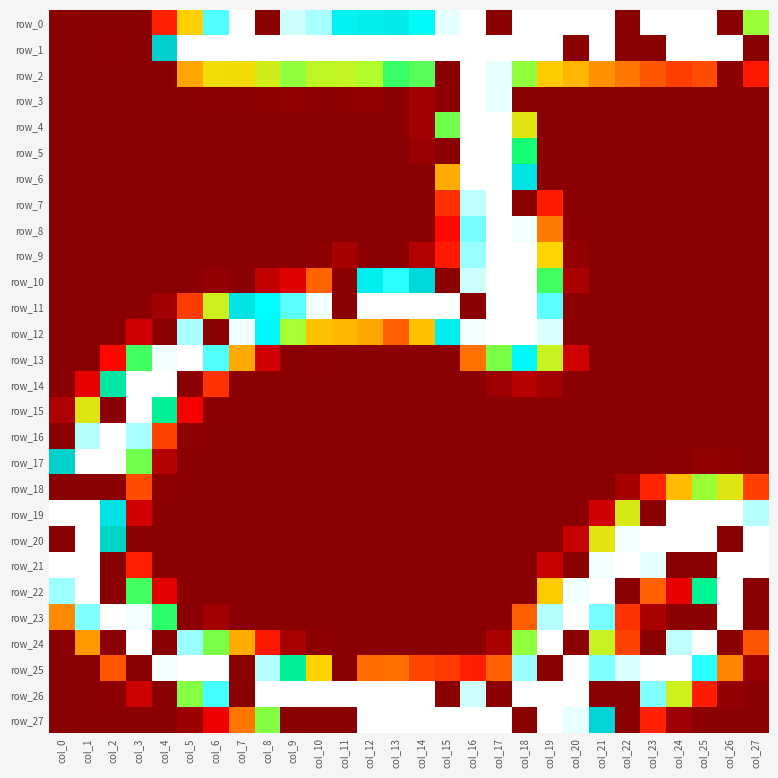

What is the difference between the second highest and minimum values in the row_5 series?

255